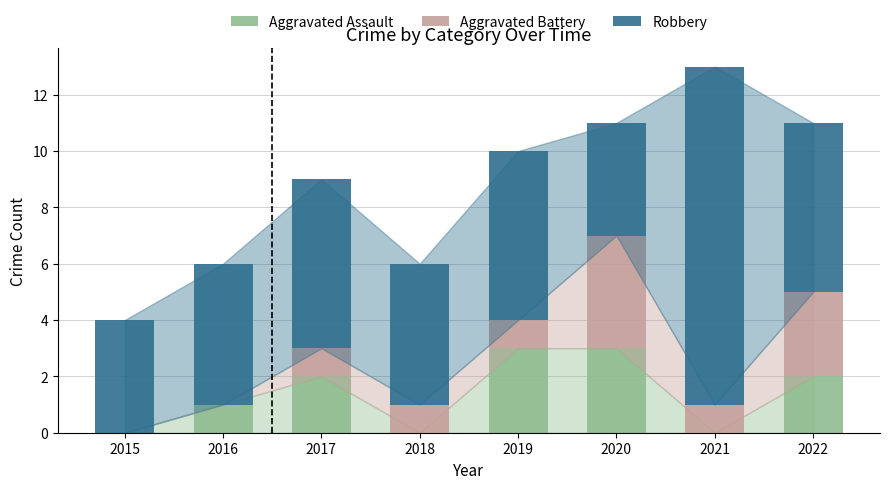

The Aggravated Assault series shows 4 at 2017. True or false?

False